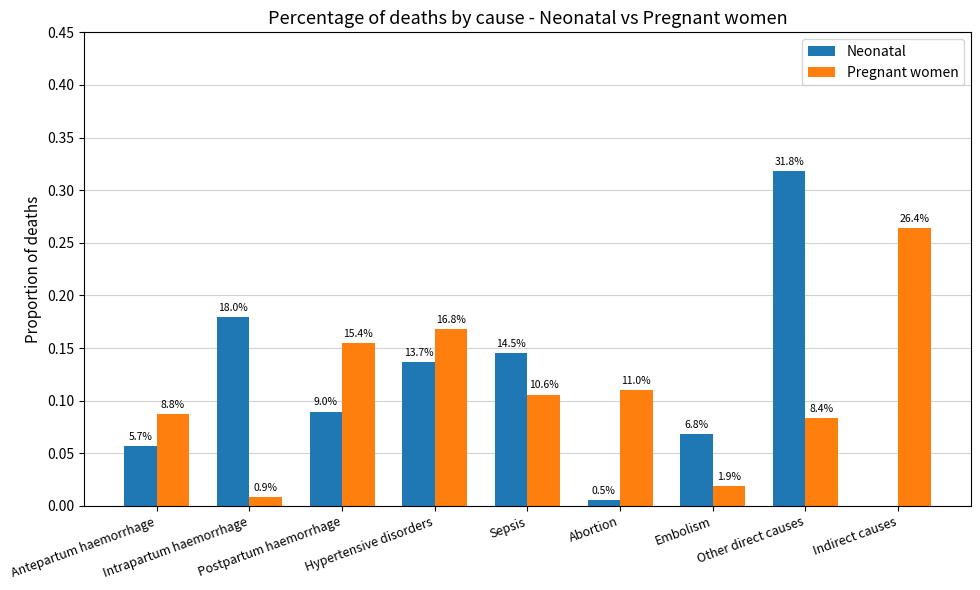

How many groups of bars are there?

9